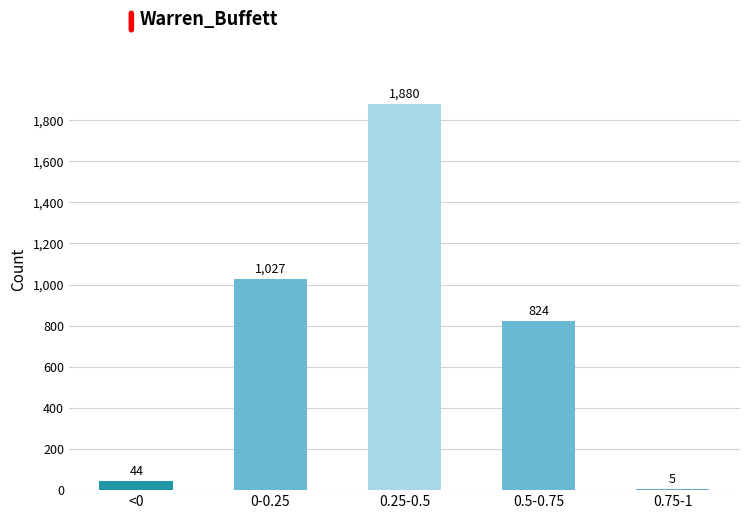

Reading left to right, transcribe all the data shown in this chart.

<0=44	0-0.25=1027	0.25-0.5=1880	0.5-0.75=824	0.75-1=5